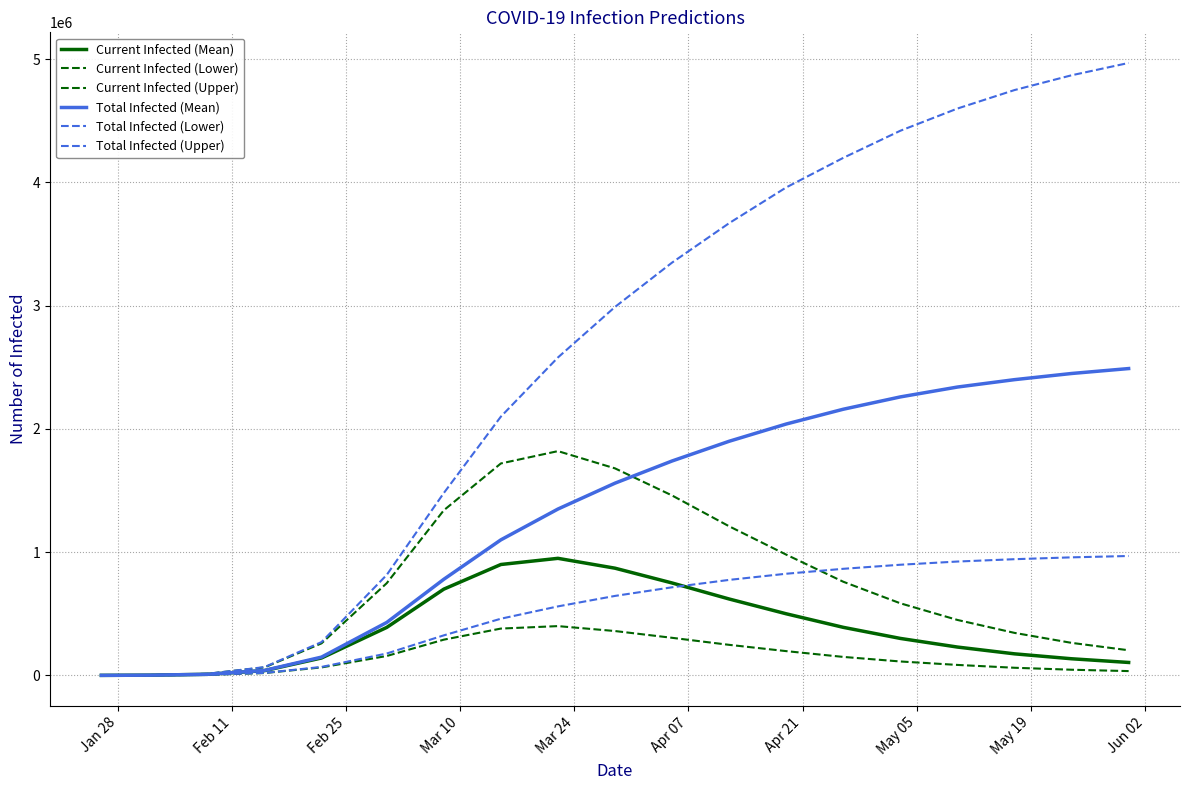

Does the chart display data point markers on the line(s)?

No